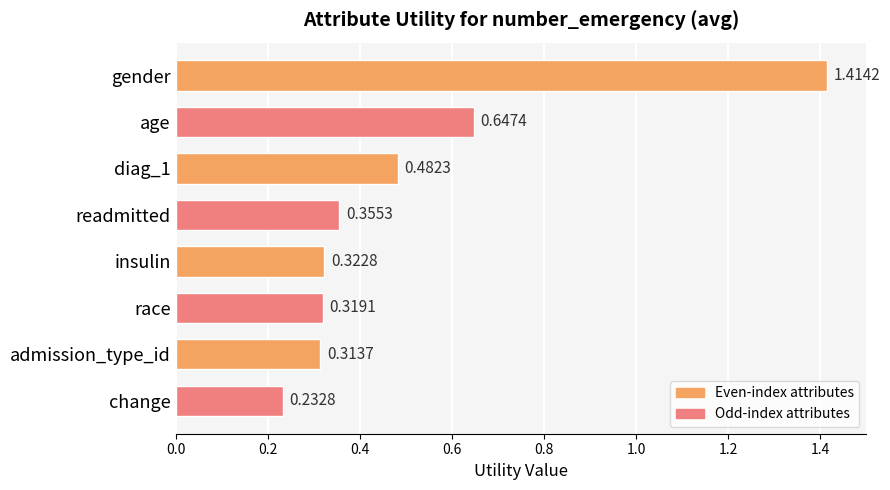

What is the label of the 8th bar from the bottom?

gender